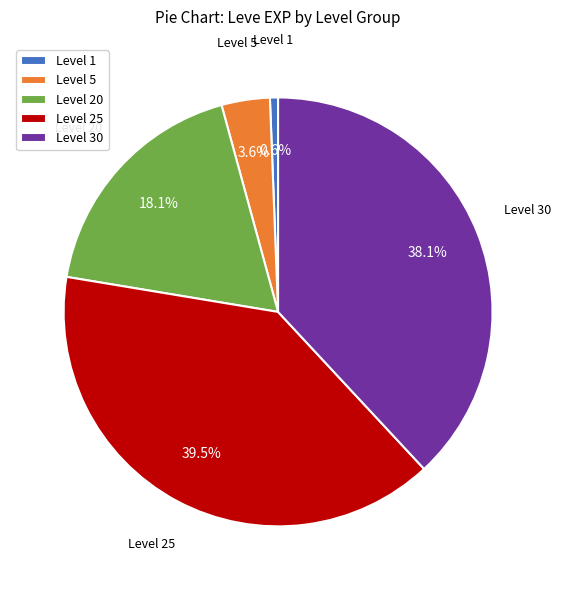

Do Level 25 and Level 5 together represent more than half of the pie?

No